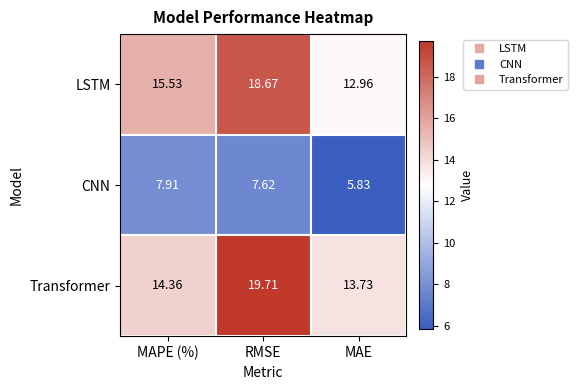

Rank the categories by Transformer value from highest to lowest.

RMSE, MAPE (%), MAE